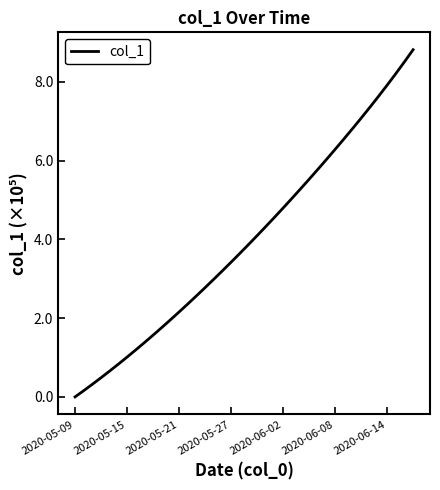

What is the greatest value displayed?

8.8